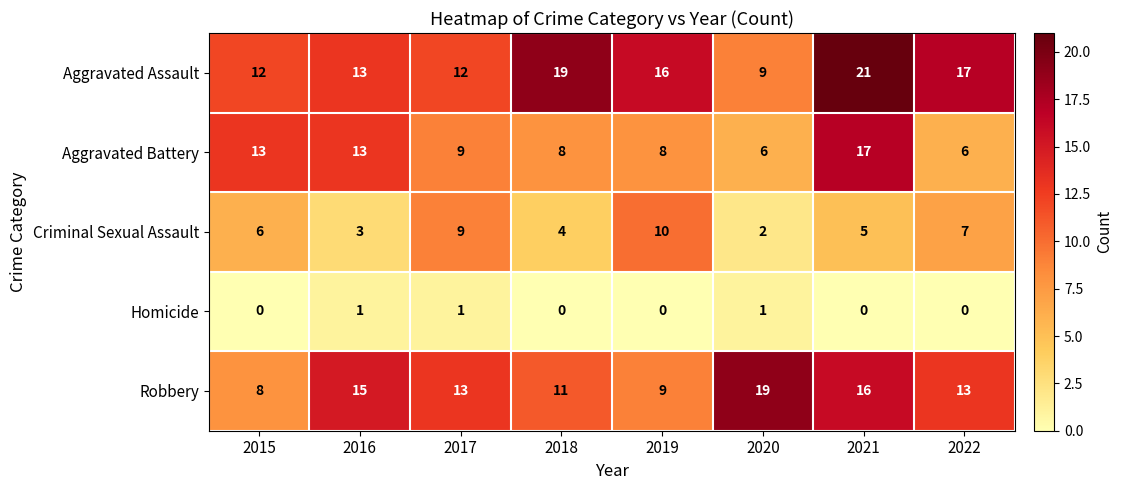

What is the lowest value of the Aggravated Battery series?

6